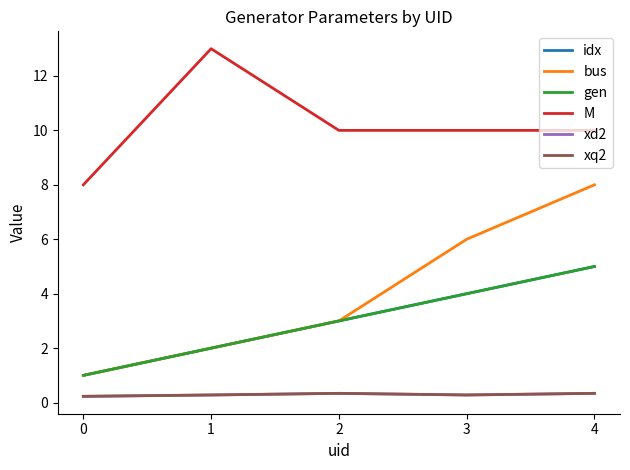

Is this an area chart (filled region under the line)?

No